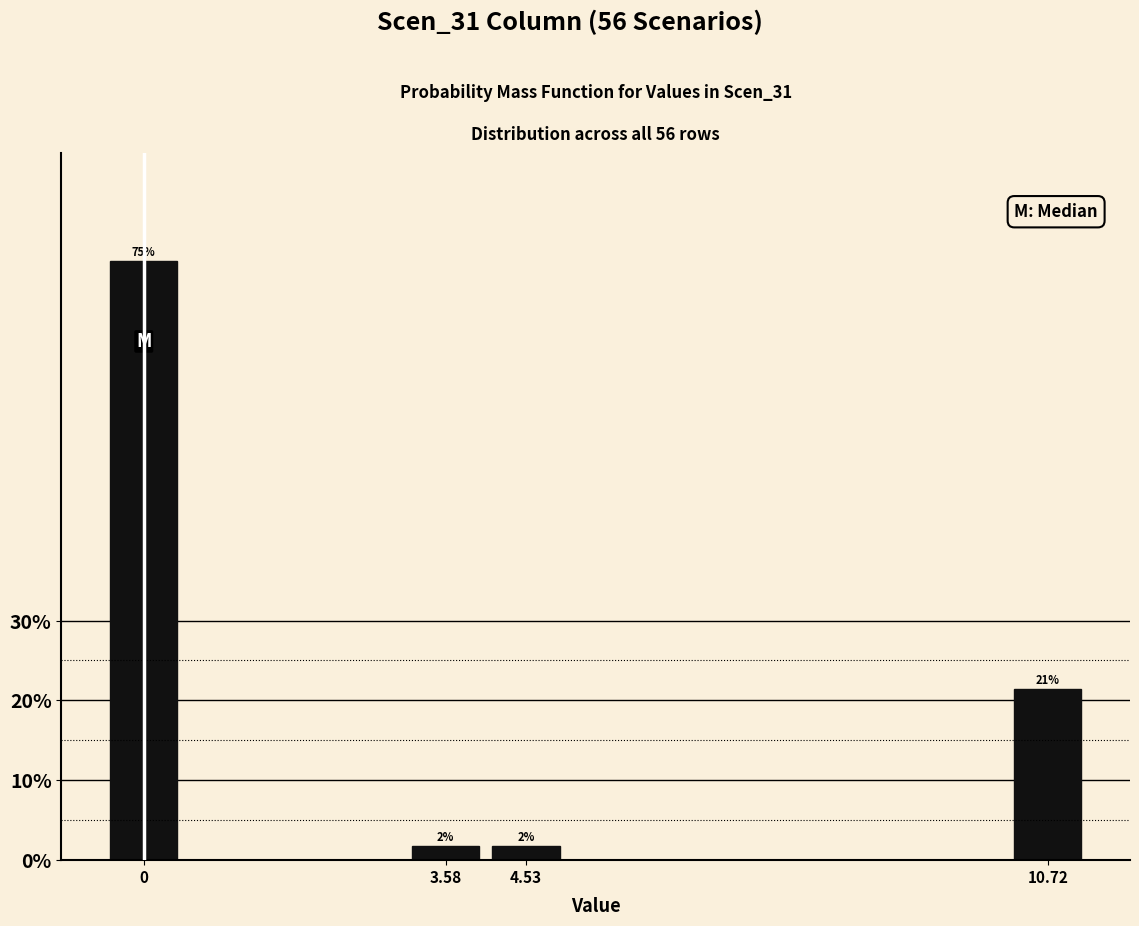

Are the bars horizontal?

No